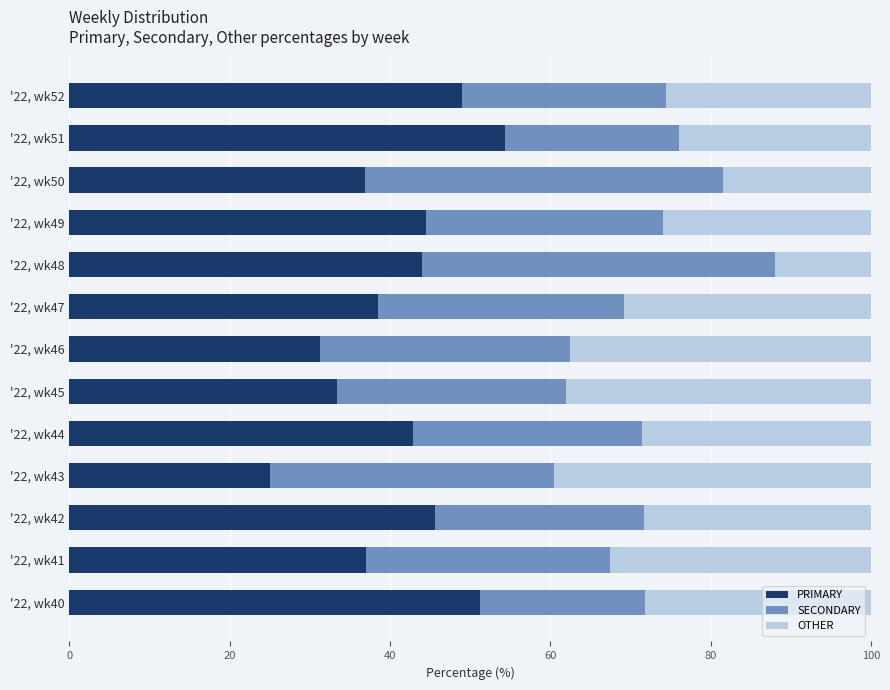

What is the difference between the second highest and minimum values in the PRIMARY series?

26.3